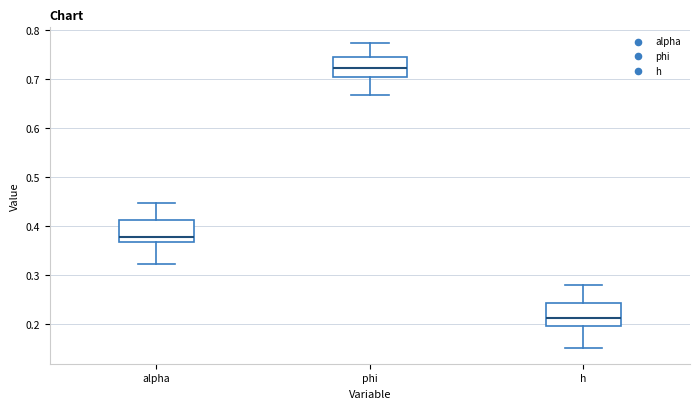

Where does the upper whisker of the box for h end on the y-axis? The values are not printed on the chart, so give them approximately, as read against the axis.

0.28